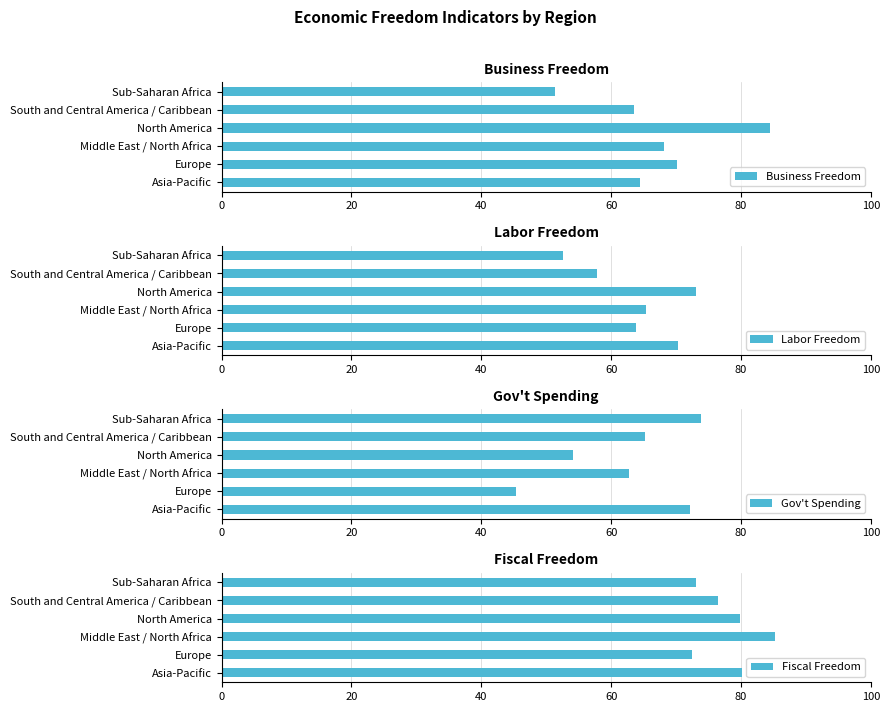

Which series has the largest range (max minus min)?

Business Freedom